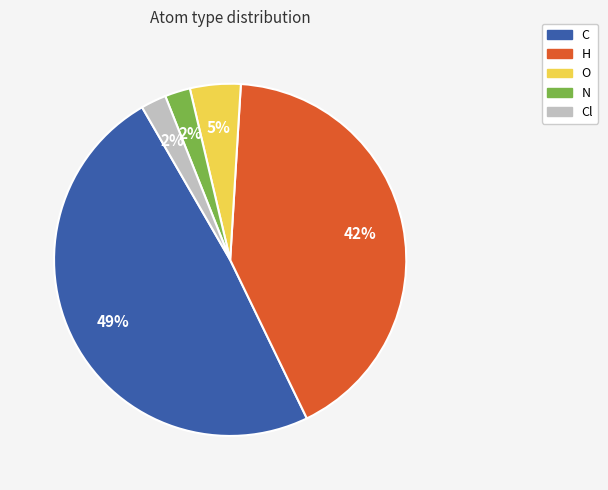

Does any single category account for the majority?

No